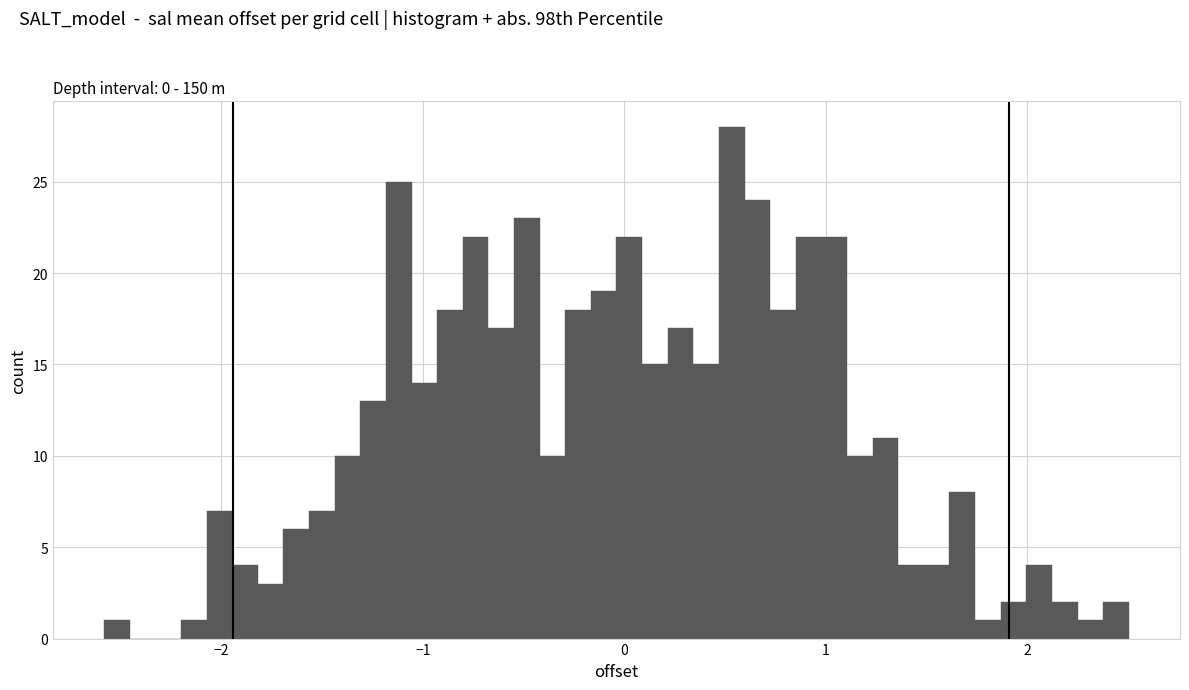

Around what value on the x-axis is the tallest bar? Give the approximate position of its centre, as read against the axis.

0.5